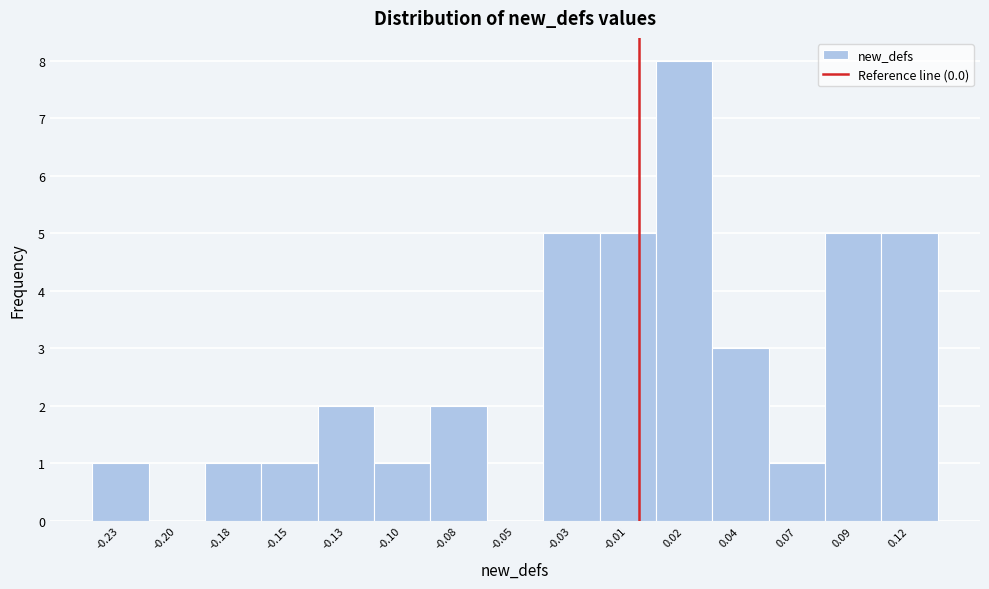

Reading left to right, what are all the values shown in this chart?

-0.23=1	-0.20=0	-0.18=1	-0.15=1	-0.13=2	-0.10=1	-0.08=2	-0.05=0	-0.03=5	-0.01=5	0.02=8	0.04=3	0.07=1	0.09=5	0.12=5